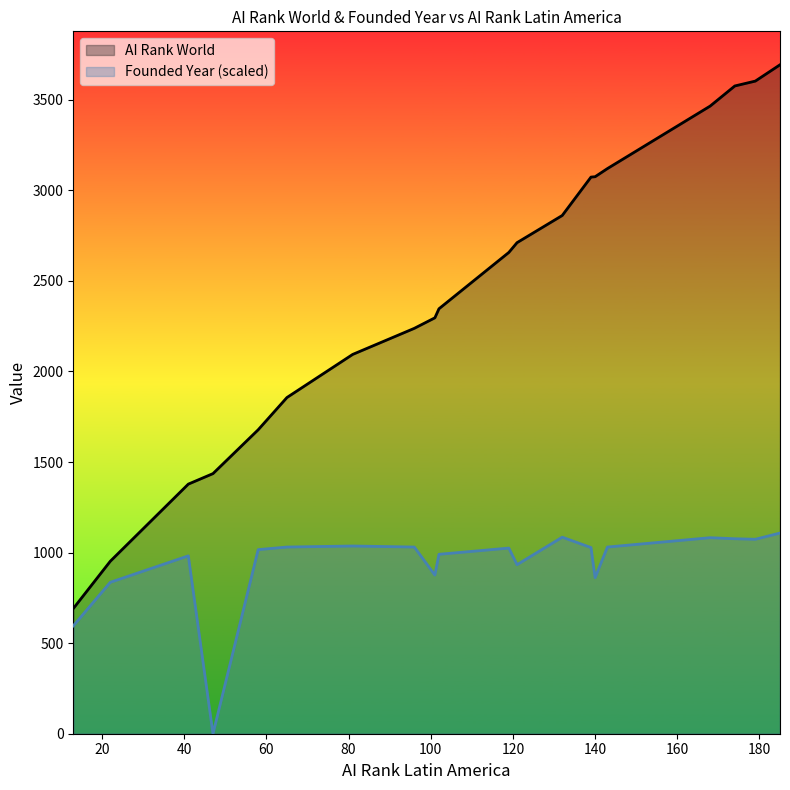

Where is the first local minimum for Founded Year?

47